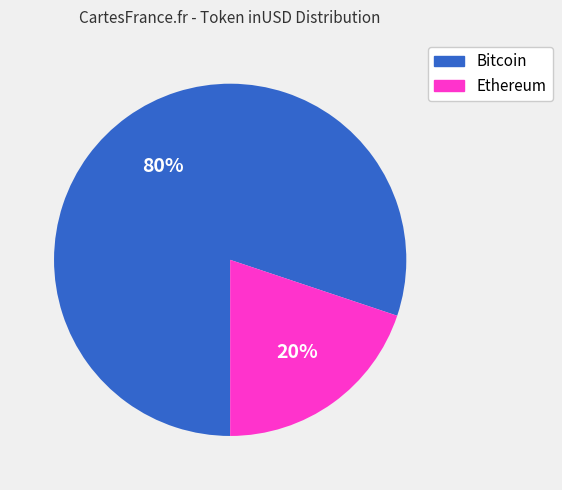

To the nearest percent, what is the average slice percentage?

50%